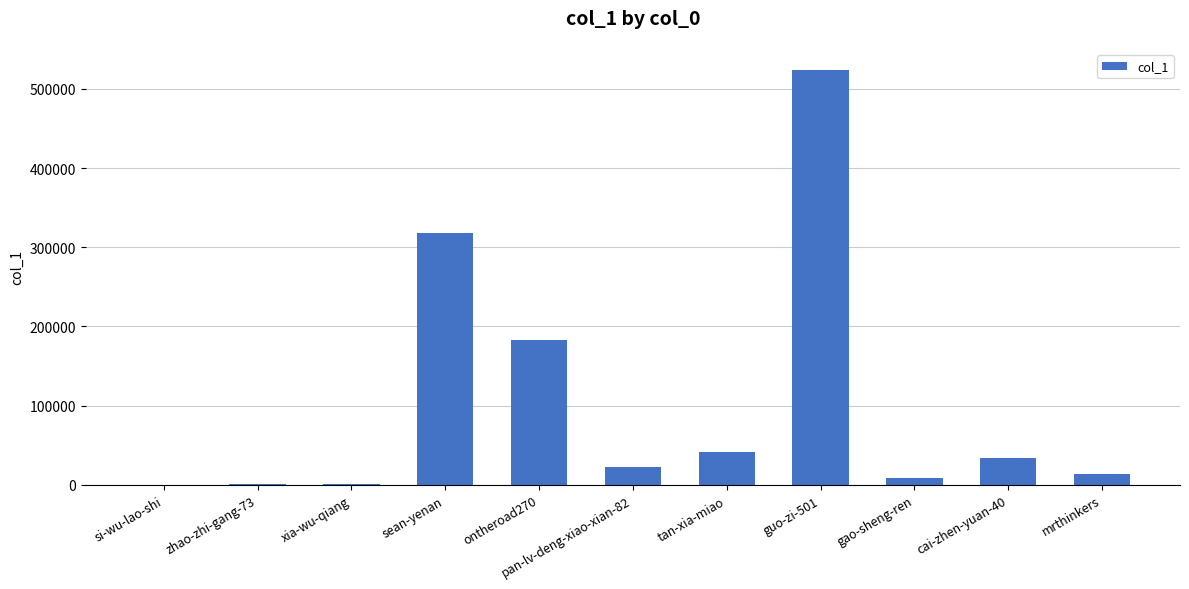

What is the change in value from ontheroad270 to guo-zi-501?

+341359